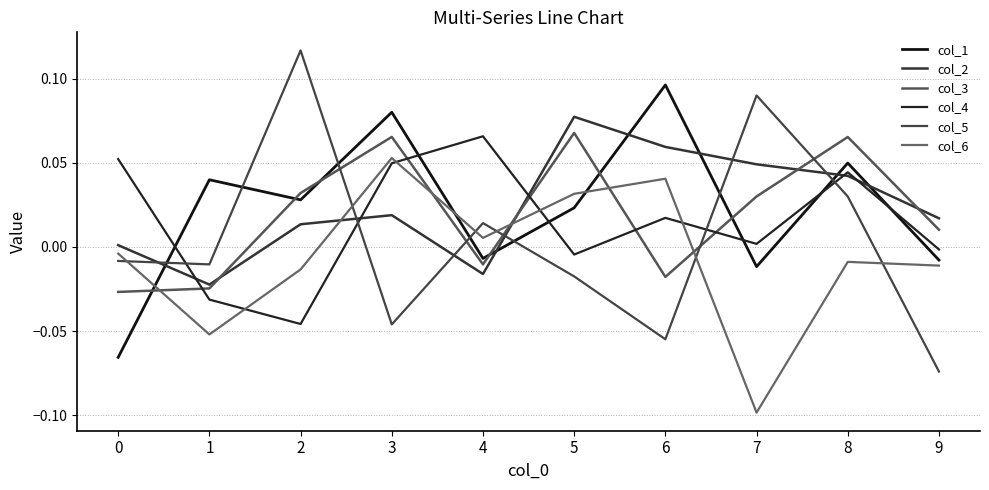

Which series has the largest total across all categories?

col_2